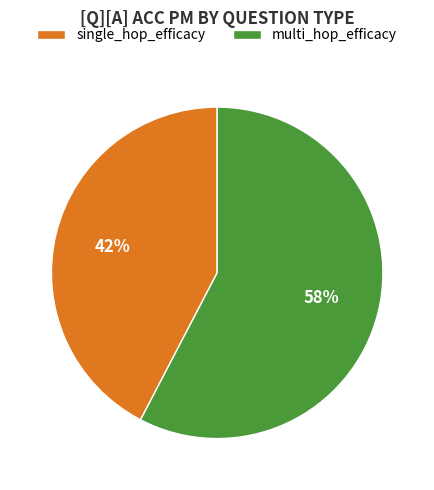

The multi_hop_efficacy slice represents 58% of the pie. True or false?

True